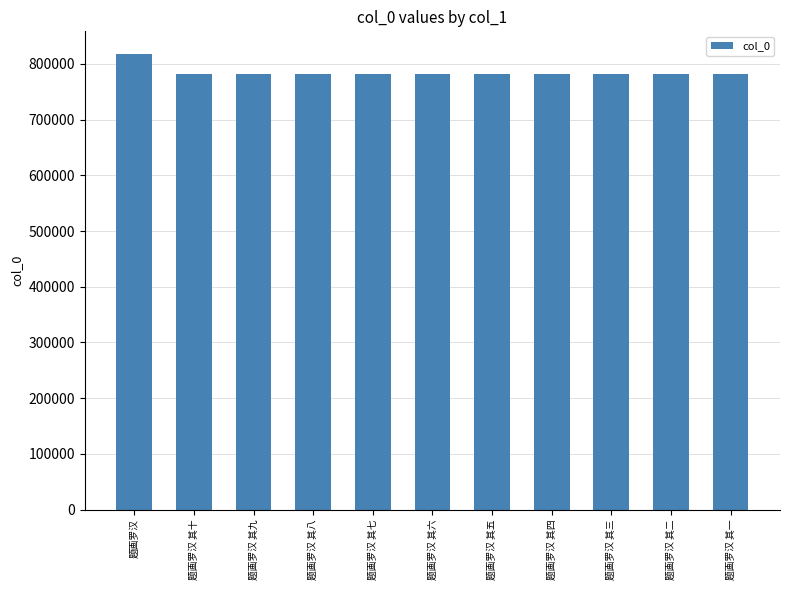

What is the value of the 11th bar from the left?

781914